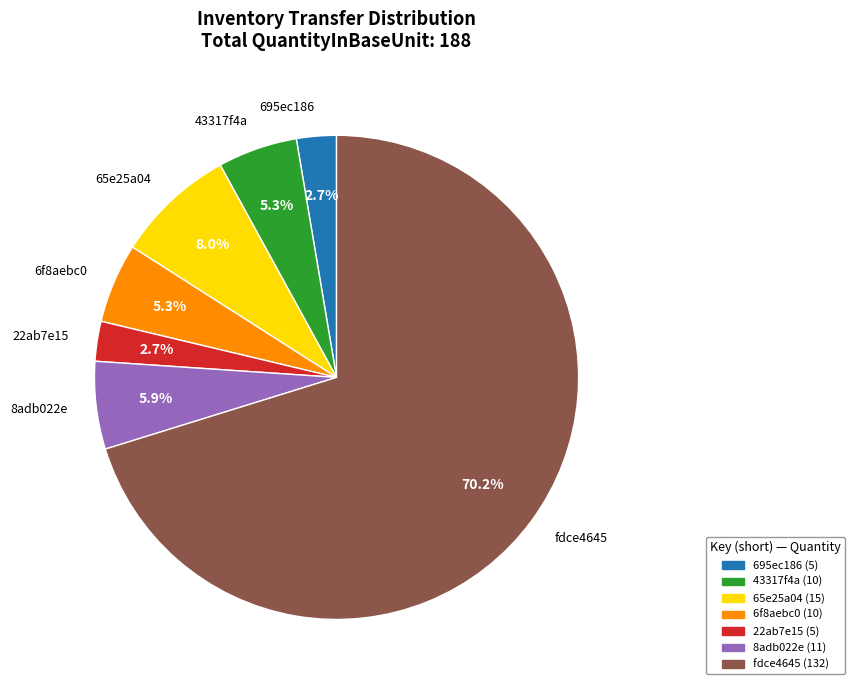

What portion of the pie excludes 695ec186?

97.3%